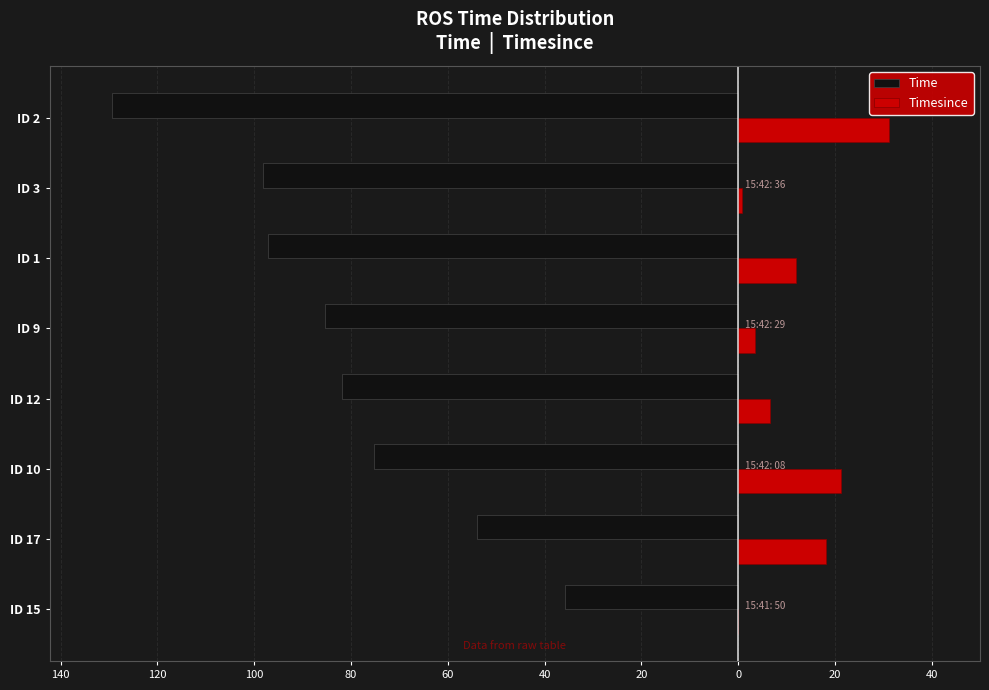

What is the sum of all Time values?

-656.8